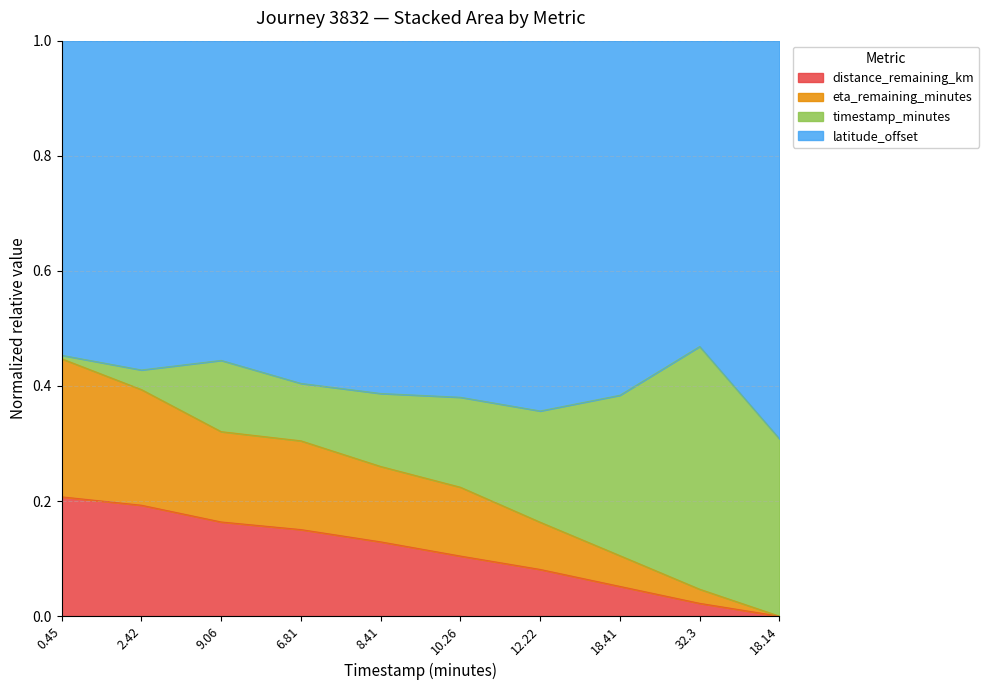

At which category is the sum across all series the highest?

0.45